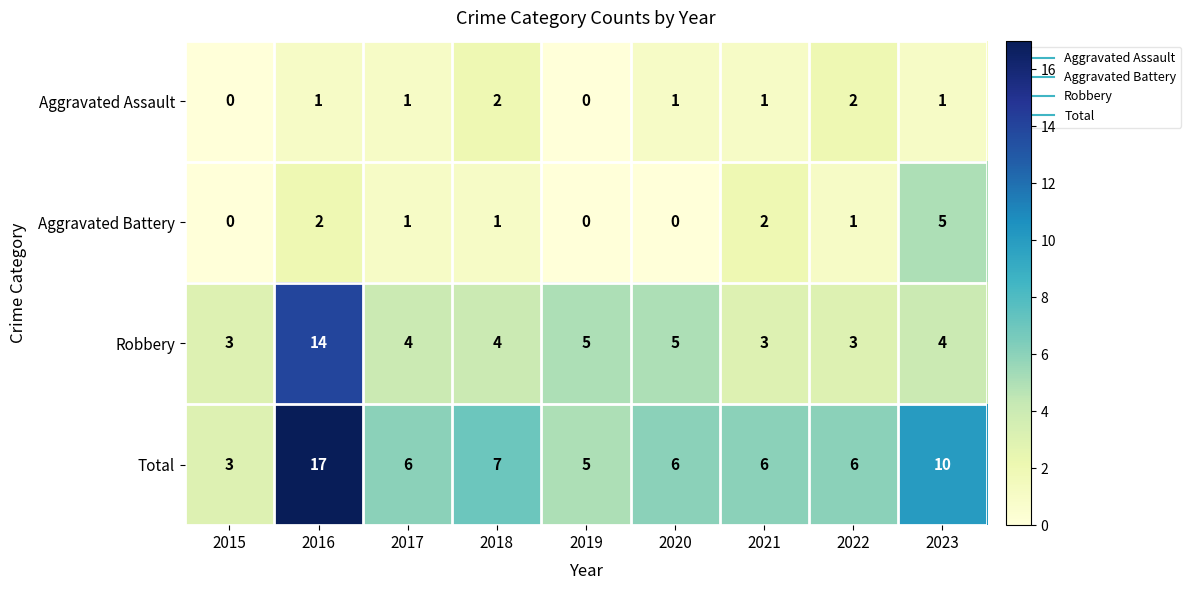

What is the average value of the Robbery series?

5